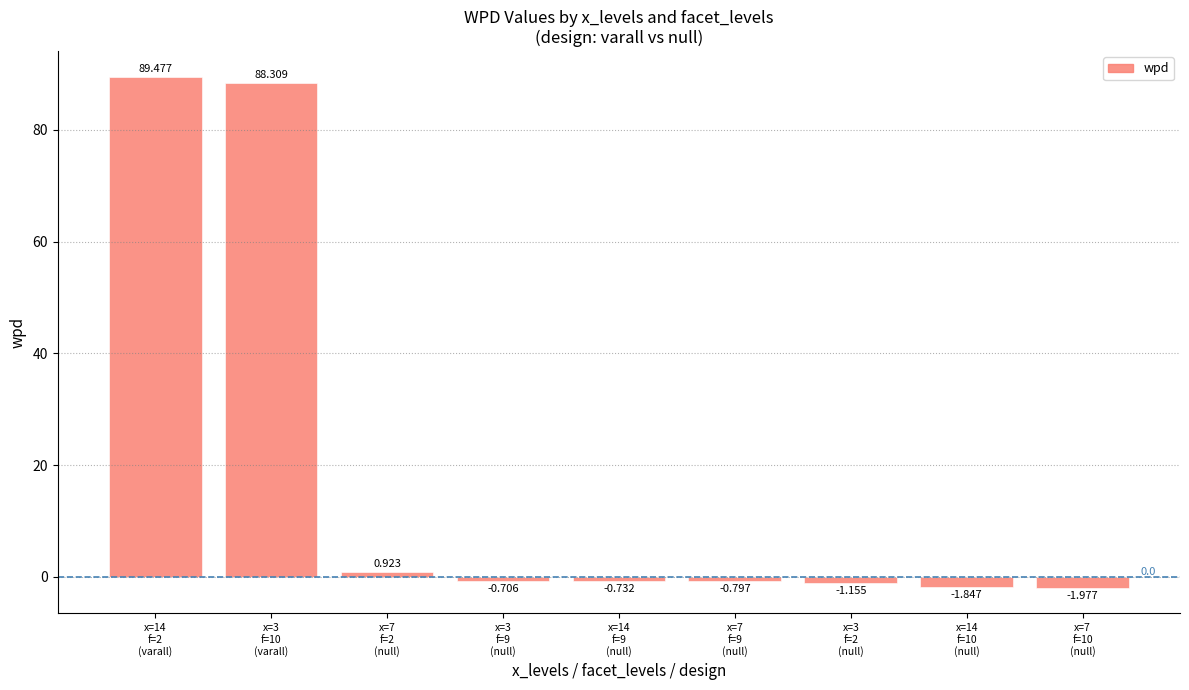

What is the value of the 2nd bar from the left?

88.3